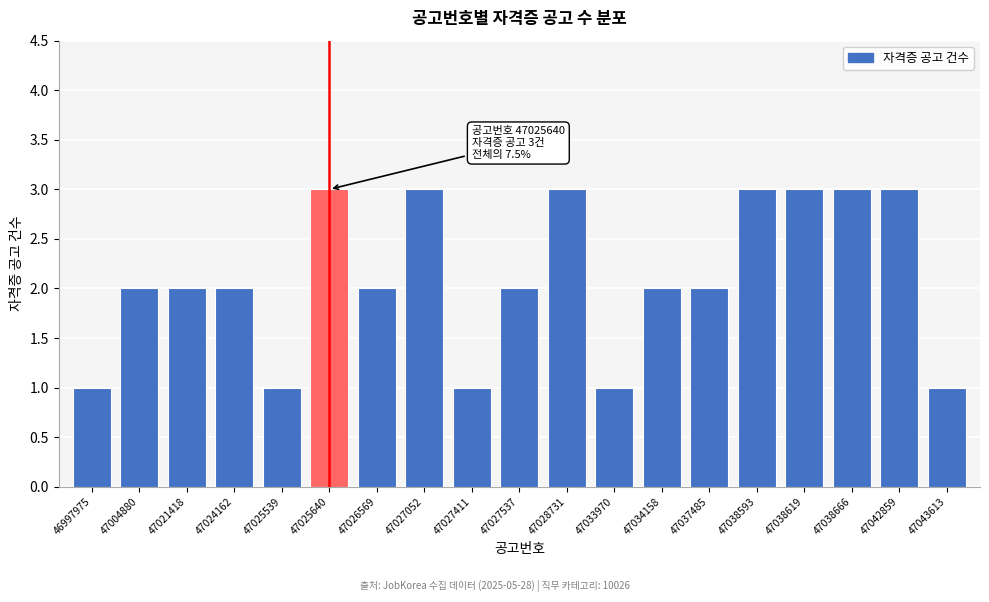

Reading left to right, list all the values displayed in this chart.

1	2	2	2	1	3	2	3	1	2	3	1	2	2	3	3	3	3	1